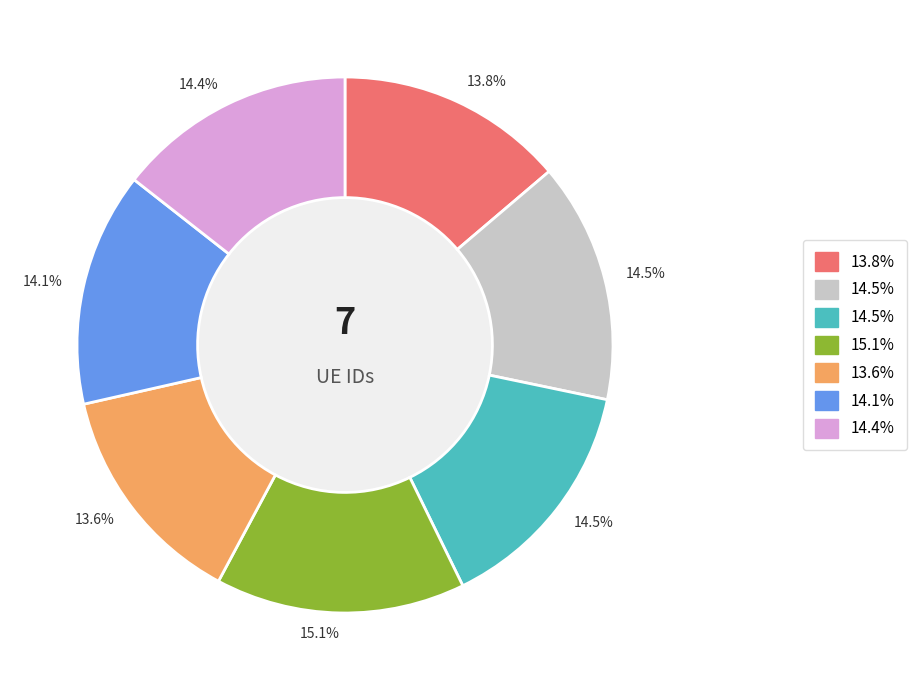

Is there any slice that represents more than half of the pie?

No